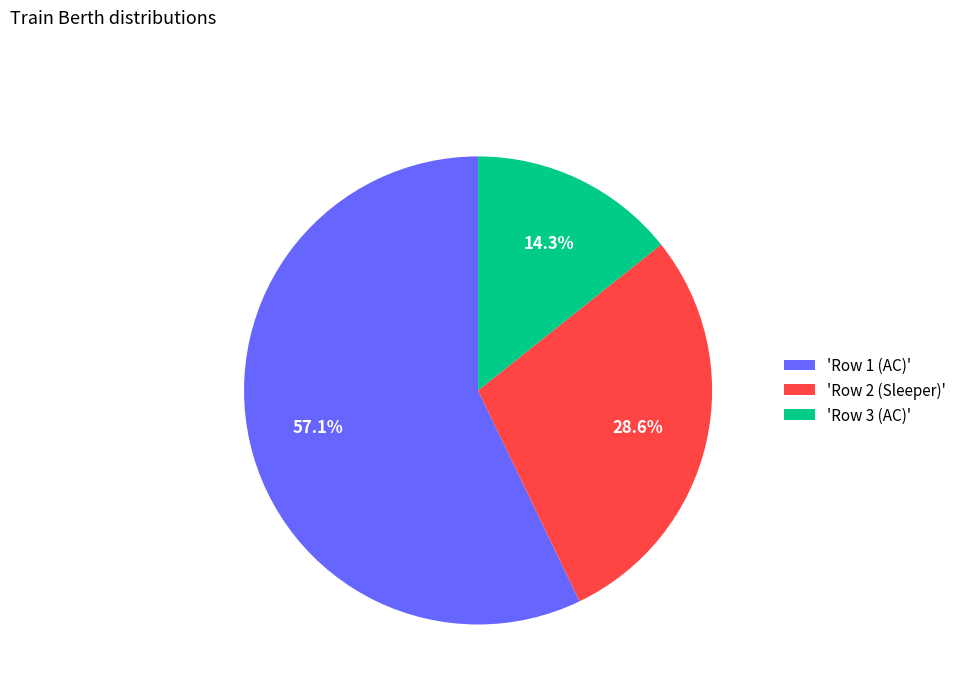

What is the smallest slice in the pie chart?

'Row 3 (AC)'